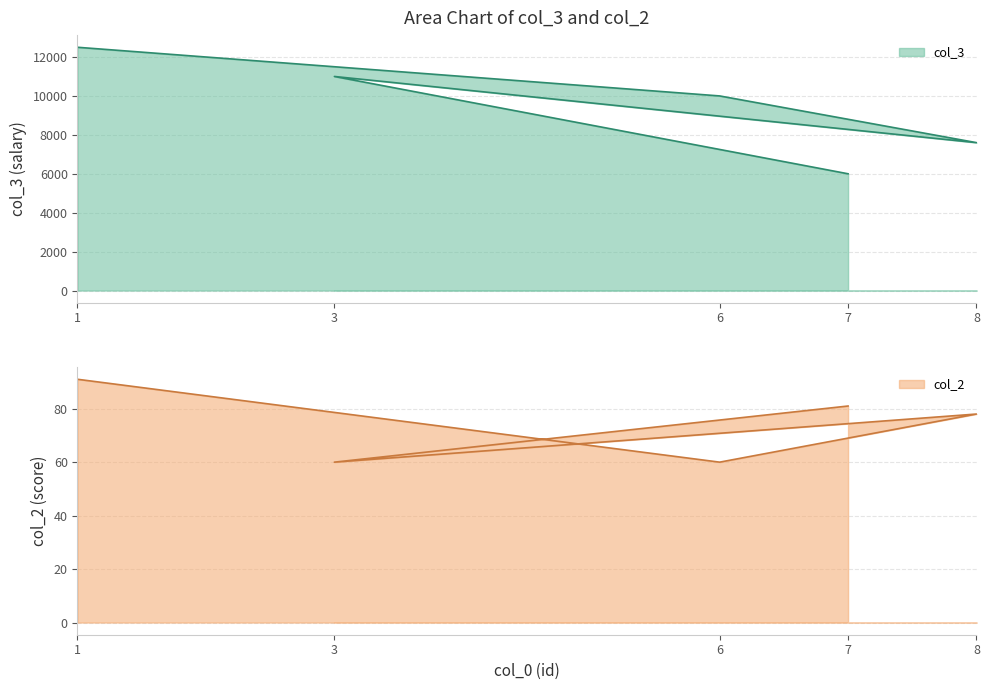

Rank the categories by col_2 value from highest to lowest.

1, 7, 8, 6, 3